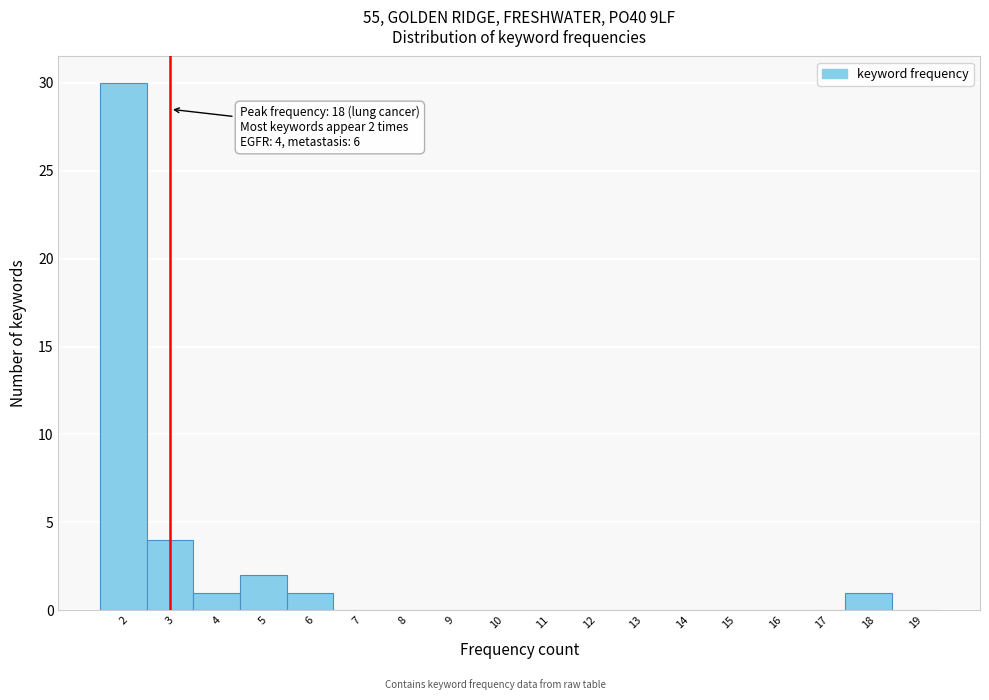

Which range on the x-axis has the tallest bar?

1.5 to 2.5